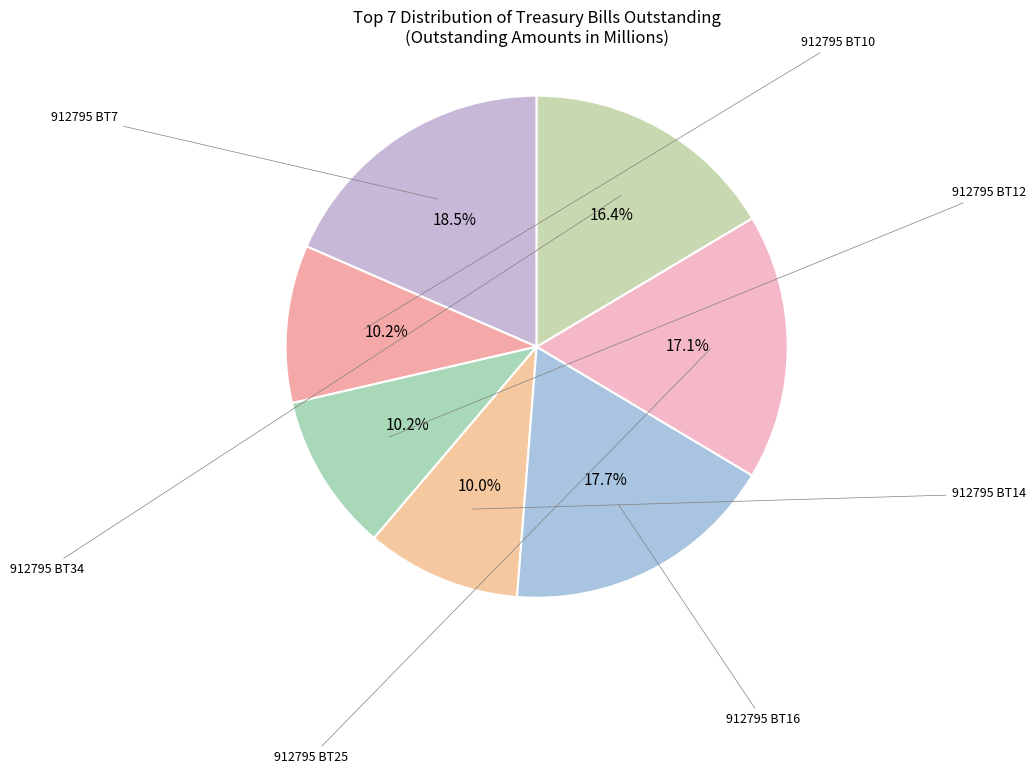

What is the largest slice in the pie chart?

912795 BT7